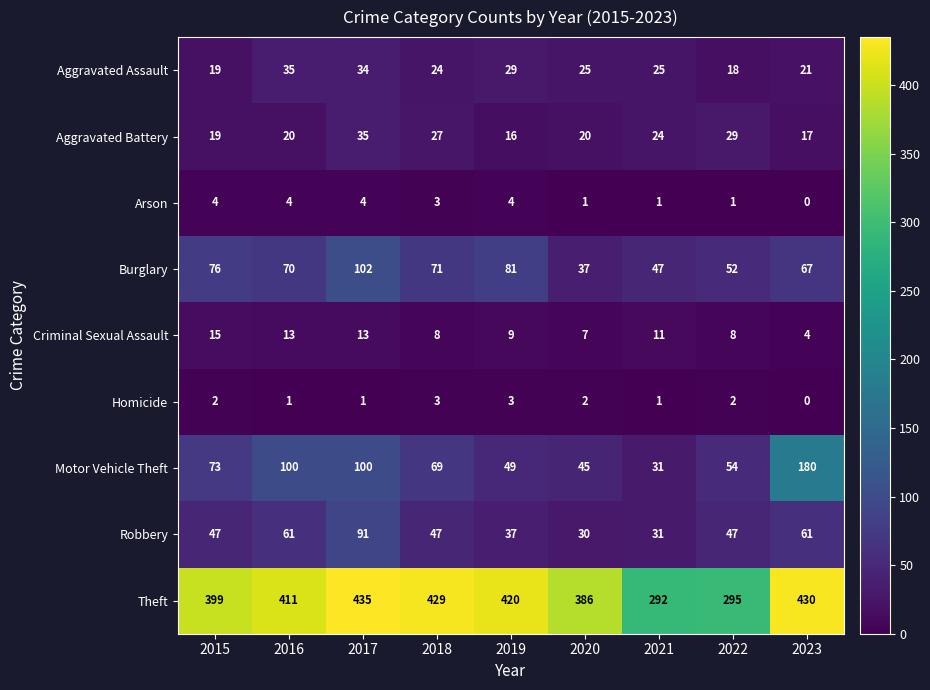

What is the difference between the maximum and minimum values in the Burglary series?

65